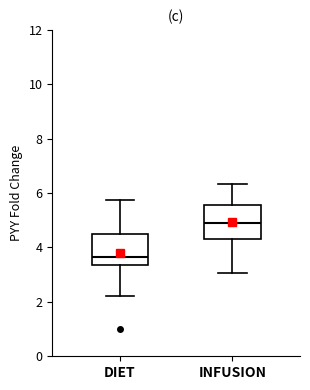

Which box's median line is the highest?

INFUSION